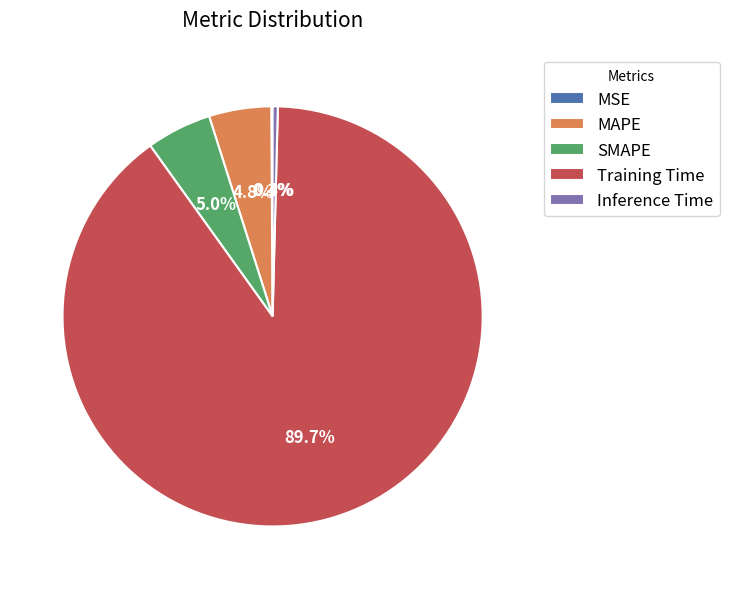

How much of the chart is everything except SMAPE?

95.0%